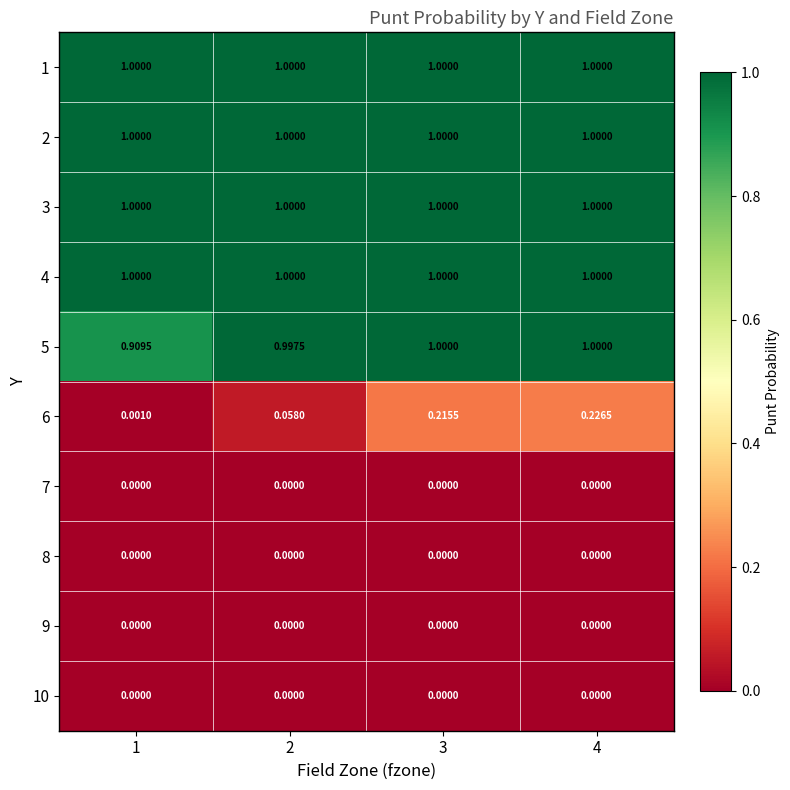

Is the value of 4 at 1 greater than the value of 7 at 1?

Yes